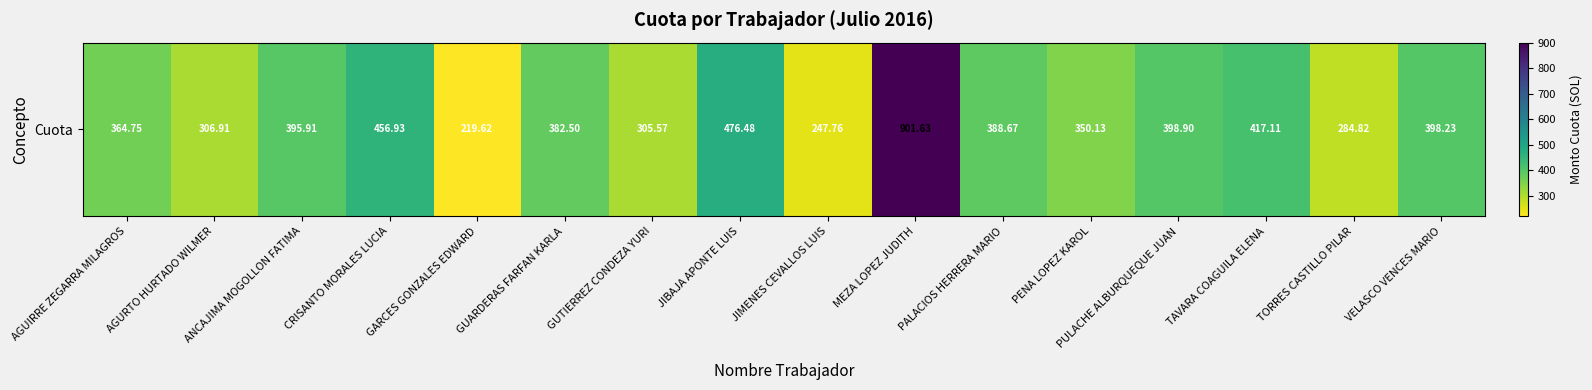

At which label does the data first exceed 388?

ANCAJIMA MOGOLLON FATIMA